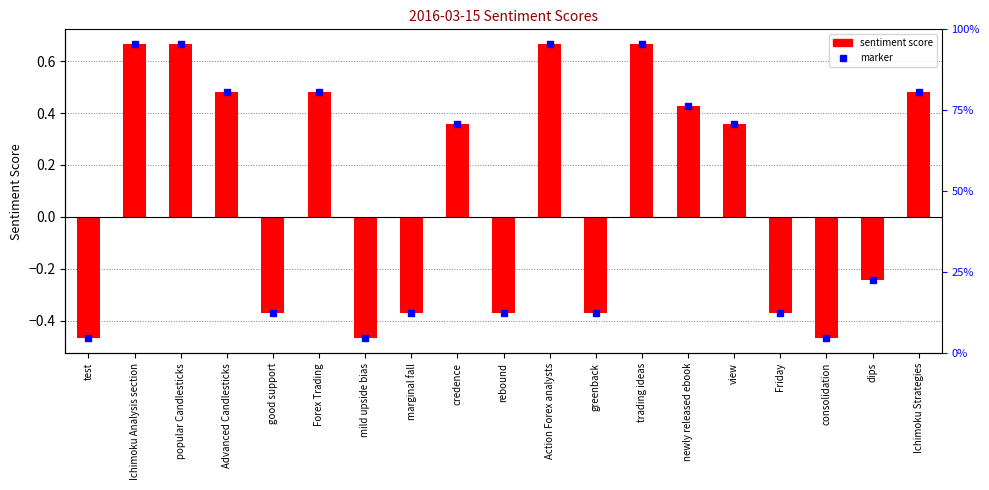

How many values are above zero?

10